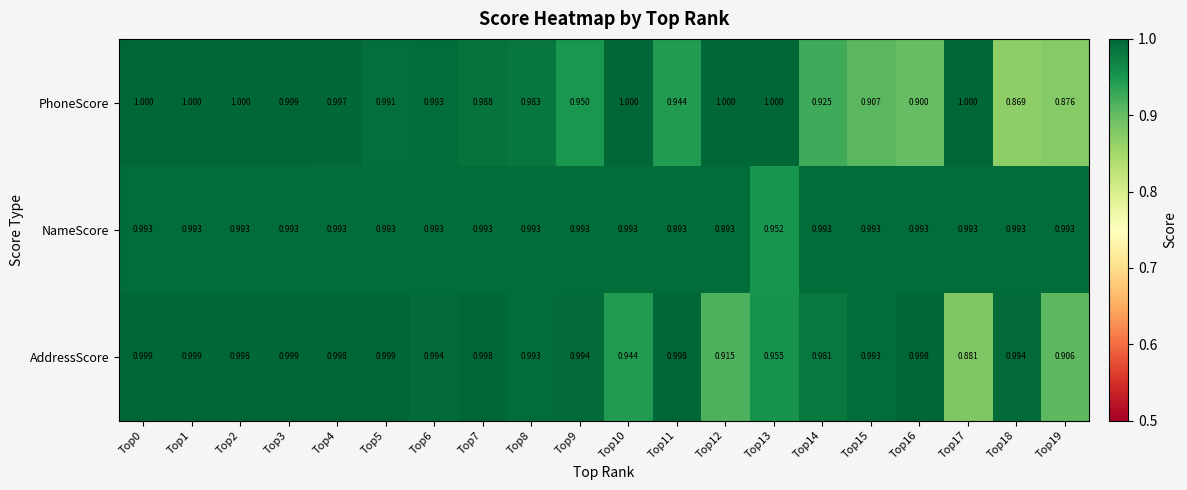

What is the difference between the highest and lowest values at Top16?

0.1